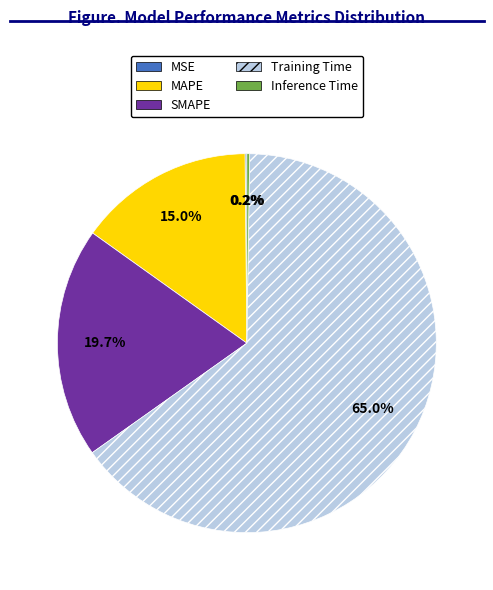

What percentage is the Training Time slice, to the nearest percent?

65%